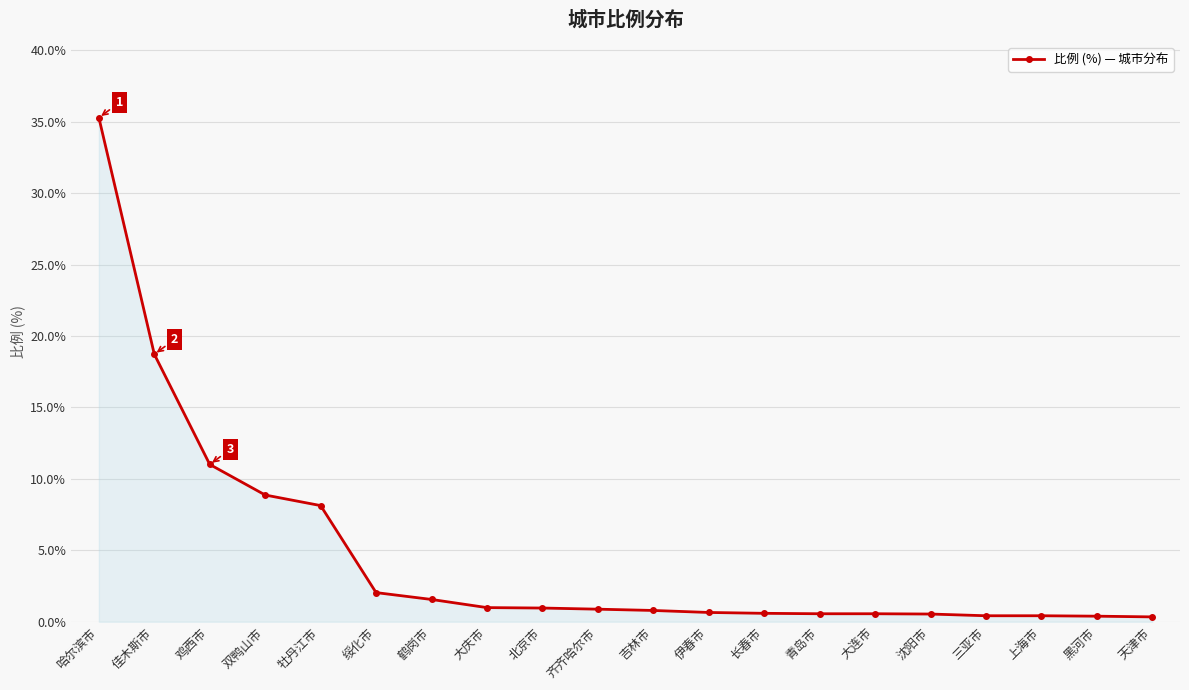

What is the maximum value shown in the chart?

35.3